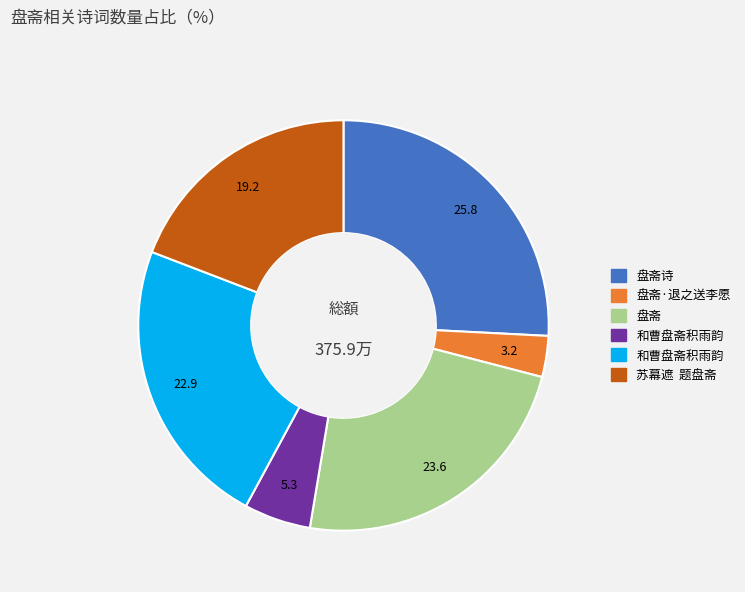

Is there a majority slice in this chart?

No